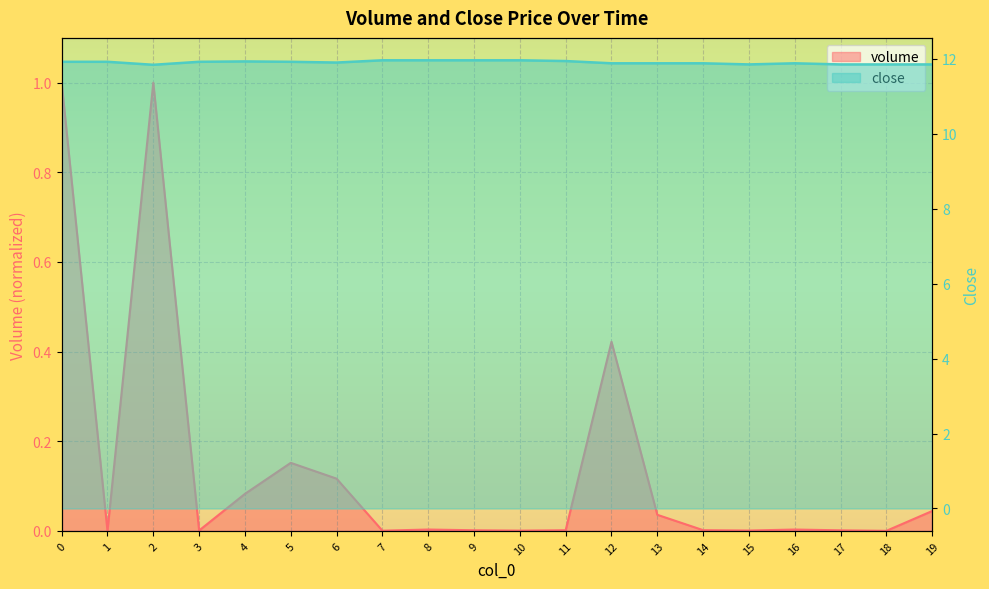

Reading left to right, list all the values displayed in this chart.

volume: 1.0	0.0	1.0	0.0	0.1	0.2	0.1	0.0	0.0	0.0	0.0	0.0	0.4	0.0	0.0	0.0	0.0	0.0	0.0	0.0
close: 11.9	11.9	11.8	11.9	11.9	11.9	11.9	12.0	12.0	12.0	12.0	11.9	11.9	11.9	11.9	11.8	11.9	11.8	11.8	11.8